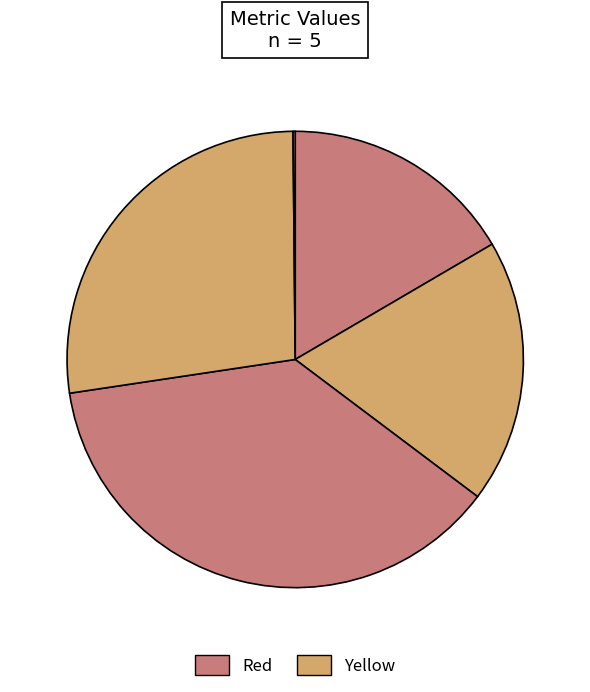

How many slices are in this pie chart?

5